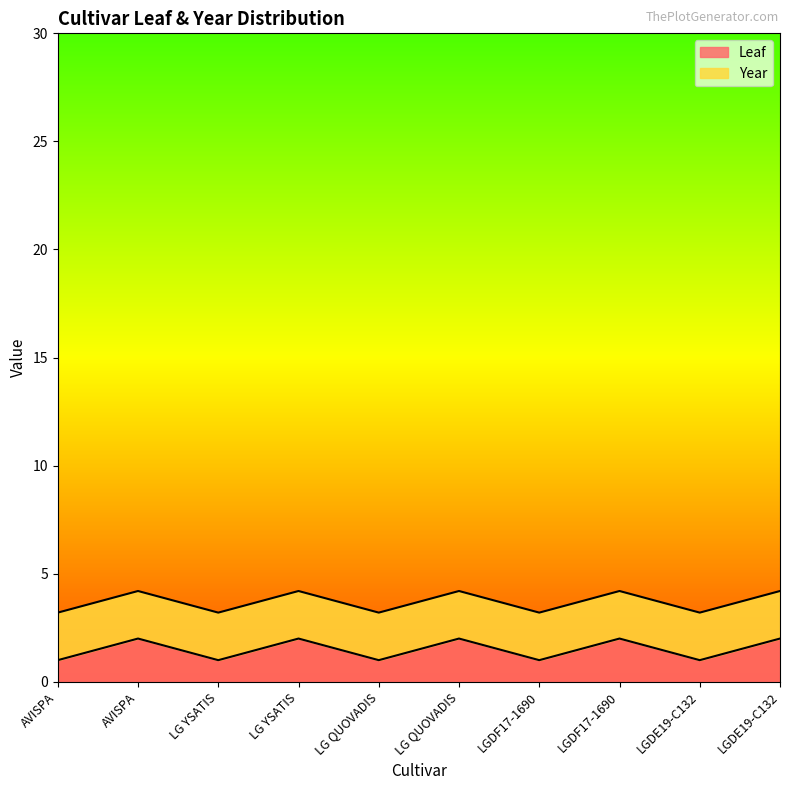

At which category does the data reach its first local peak?

AVISPA